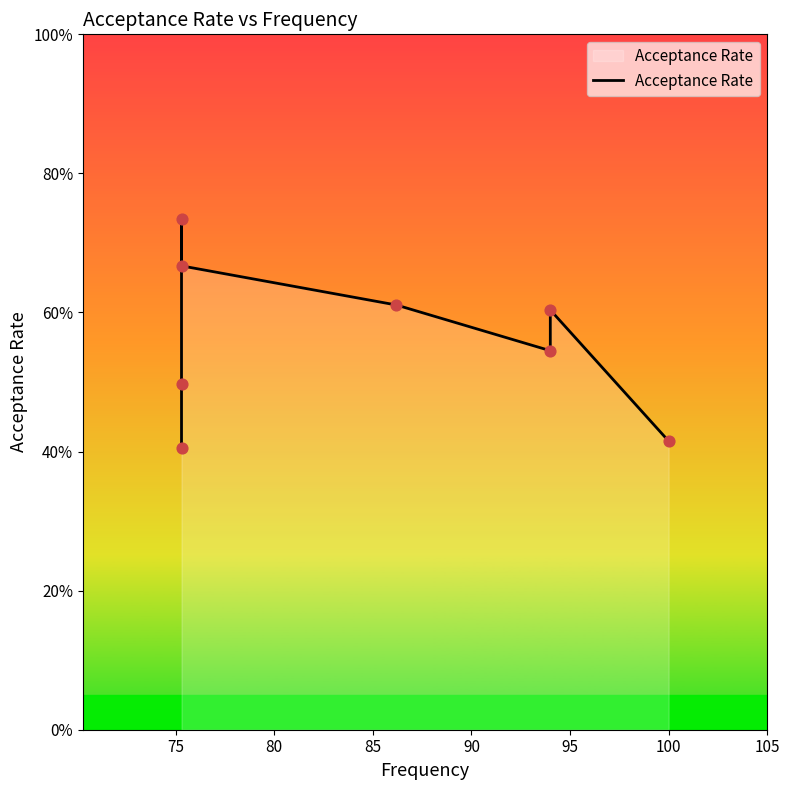

What is the change in value from 90 to 95?

-0.1